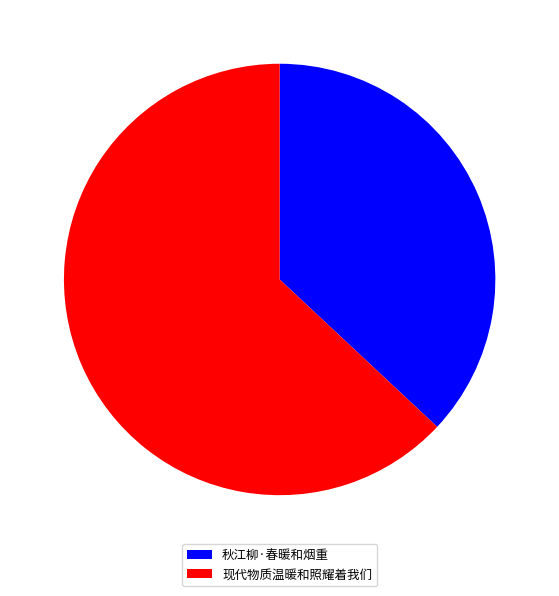

True or false: 秋江柳·春暖和烟重 accounts for 43% of the total.

False